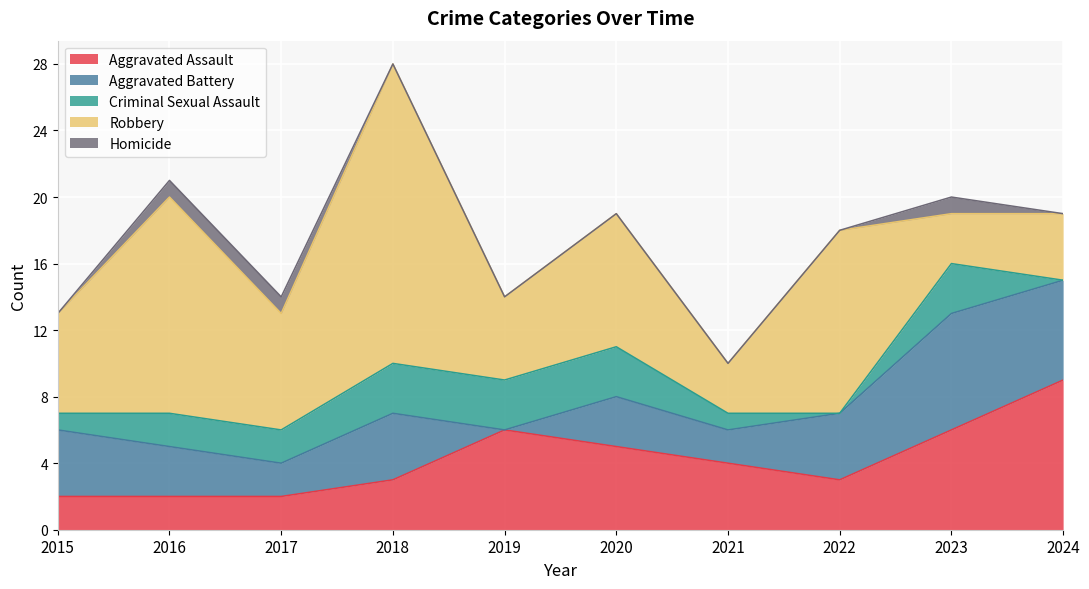

What is the average value of the Aggravated Assault series?

4